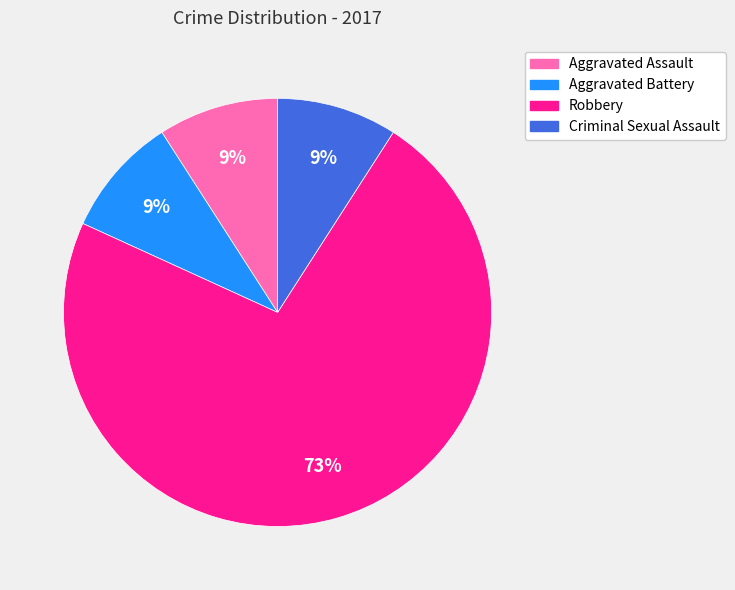

Combined, do Aggravated Assault and Aggravated Battery account for over 50%?

No